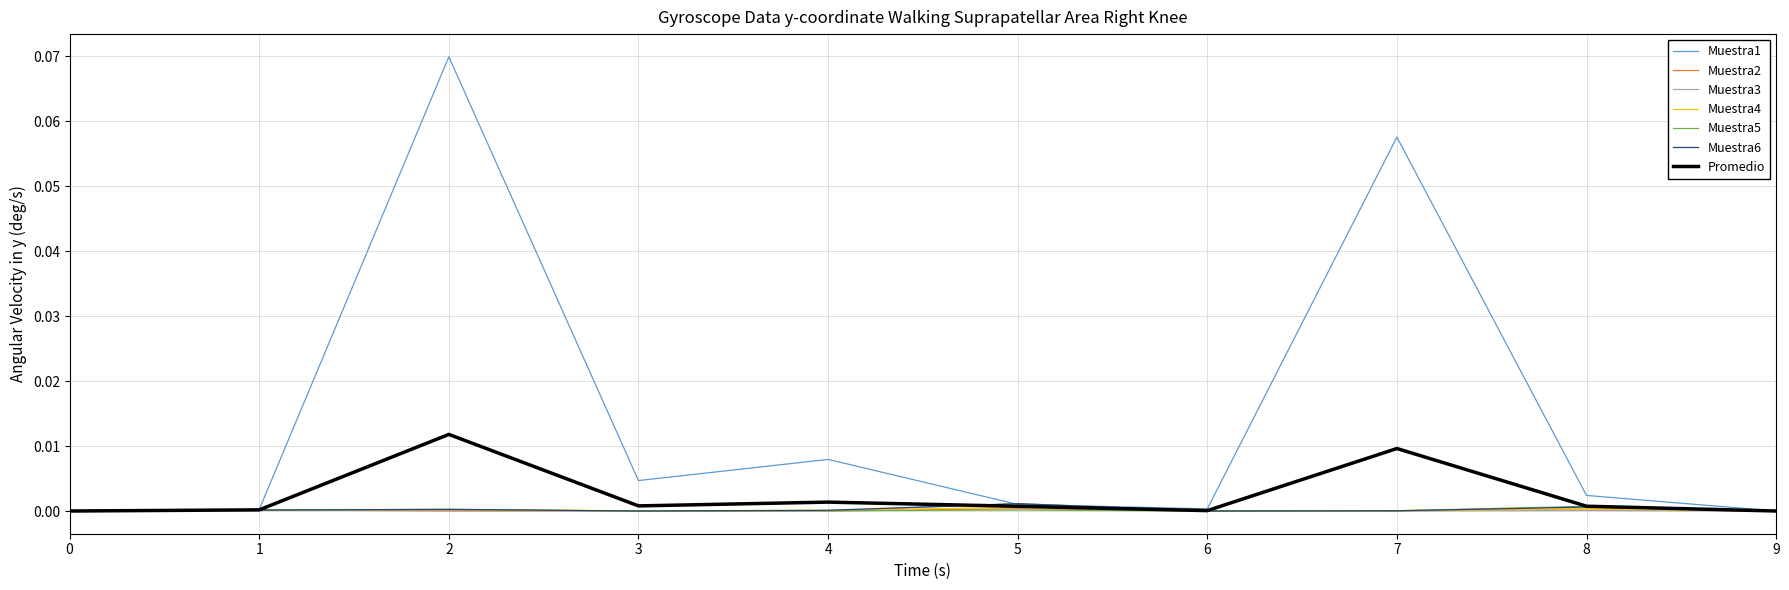

Which series has the widest spread of values?

Muestra1